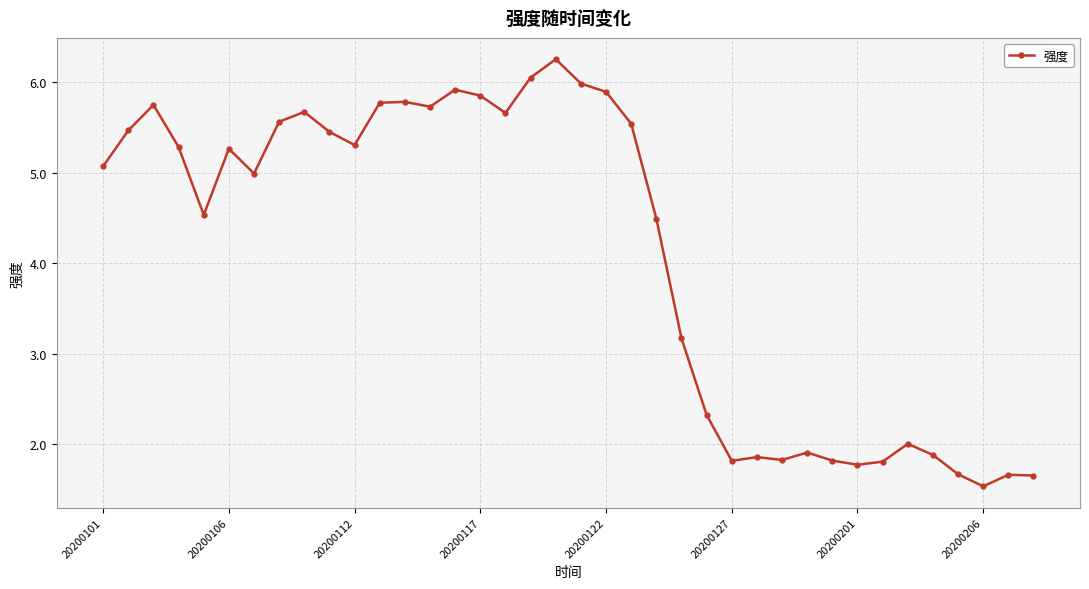

What is the average value?

4.1